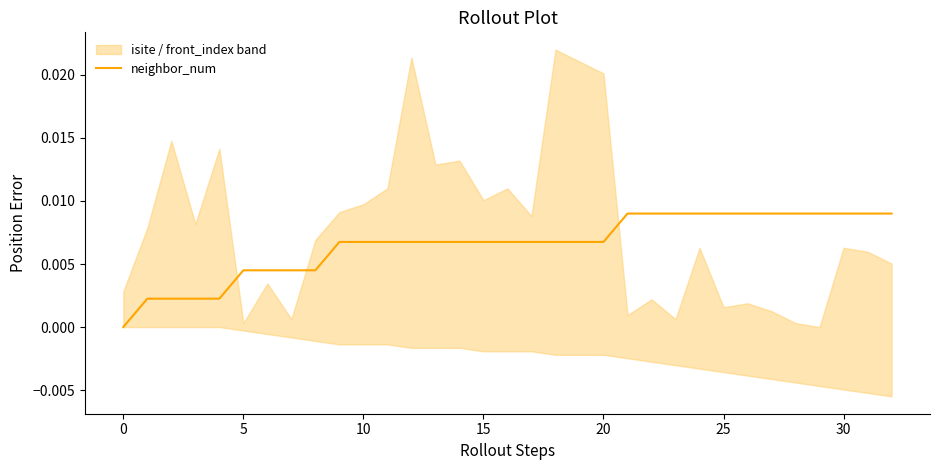

How many data points does each series have?

33